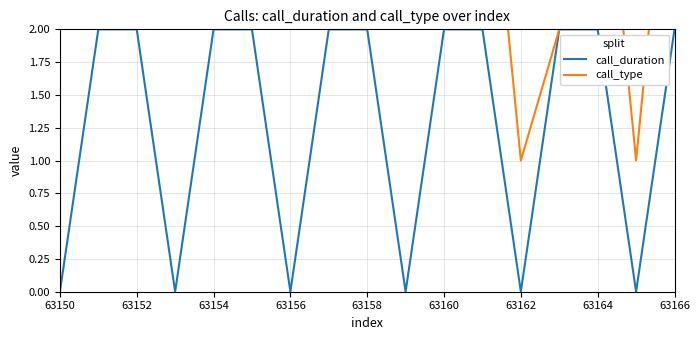

What is the value of the call_type point at the 7th from the left?

3